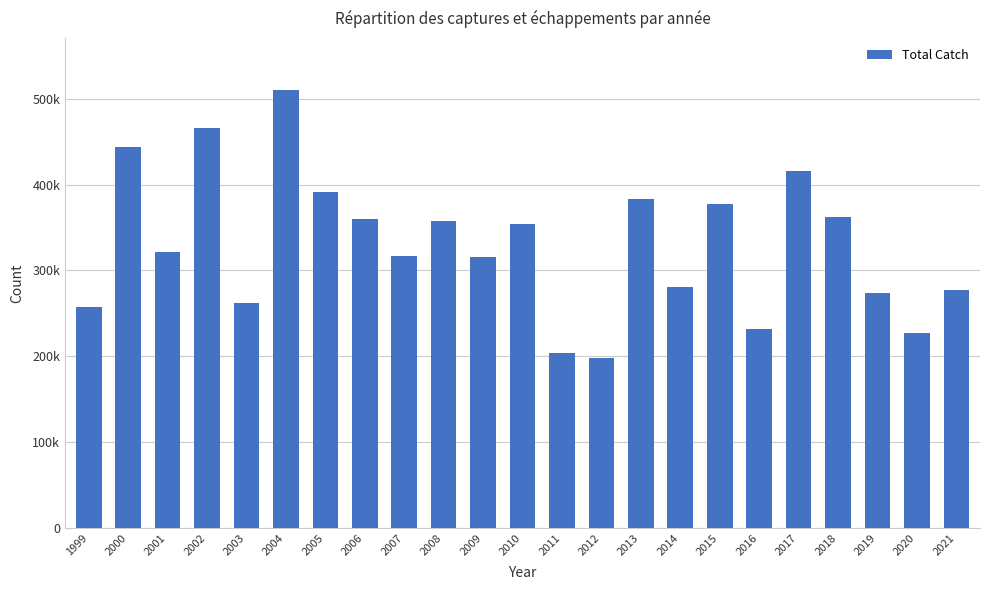

Are the bars horizontal?

No